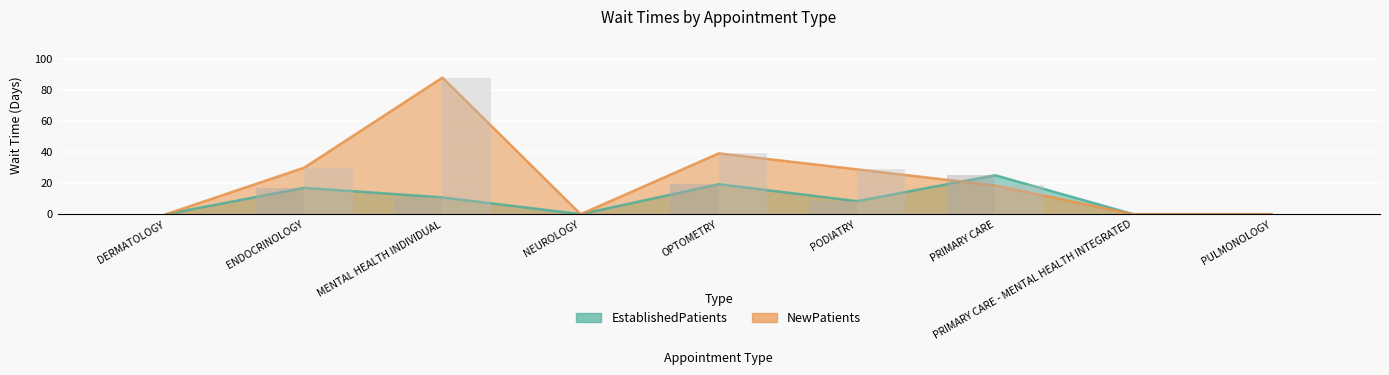

Which series has the largest total across all categories?

NewPatients